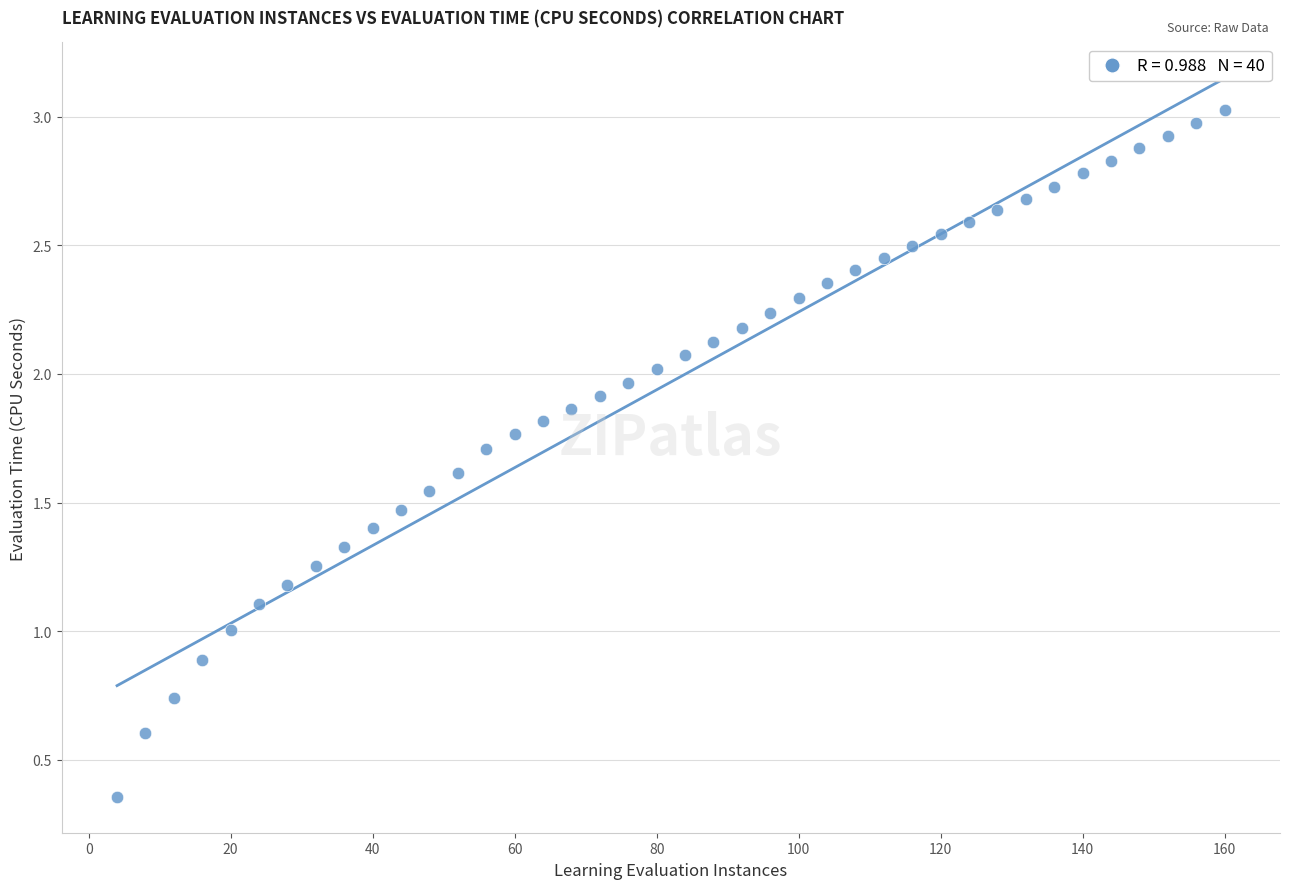

What is the range of X values (max minus min)?

156.0